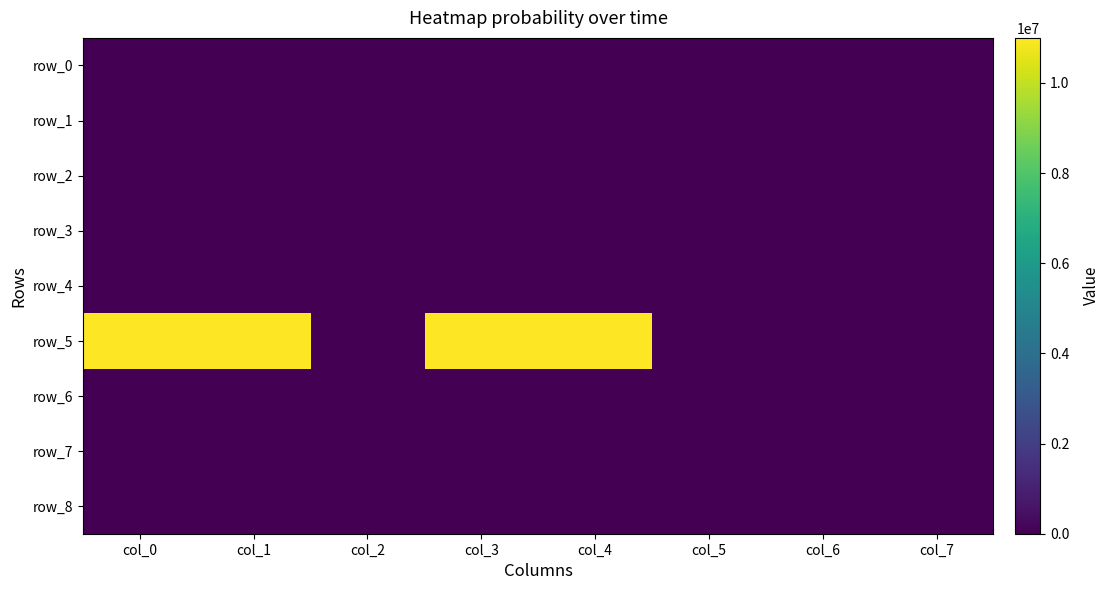

Reading left to right, list all the values displayed in this chart.

row_0: 0	0	0	0	0	0	0	0
row_1: 0	0	0	0	0	0	0	0
row_2: 0	0	0	0	0	0	0	0
row_3: 0	0	0	0	0	0	0	0
row_4: 0	0	0	0	0	0	0	0
row_5: 11000000	11000000	0	11000000	11000000	0	0	0
row_6: 0	0	0	0	0	0	0	0
row_7: 0	0	0	0	0	0	0	0
row_8: 0	0	0	0	0	0	0	0